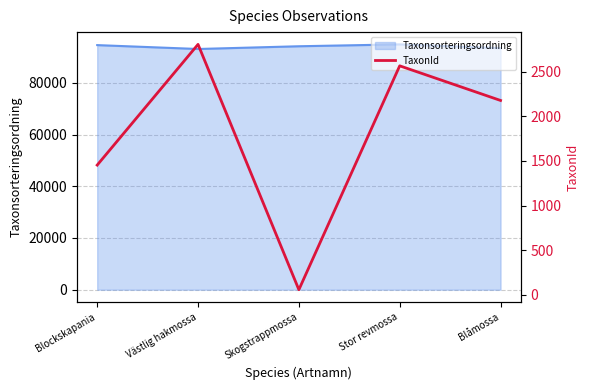

List the labels in order of value, largest first.

Västlig hakmossa, Stor revmossa, Blåmossa, Blockskapania, Skogstrappmossa